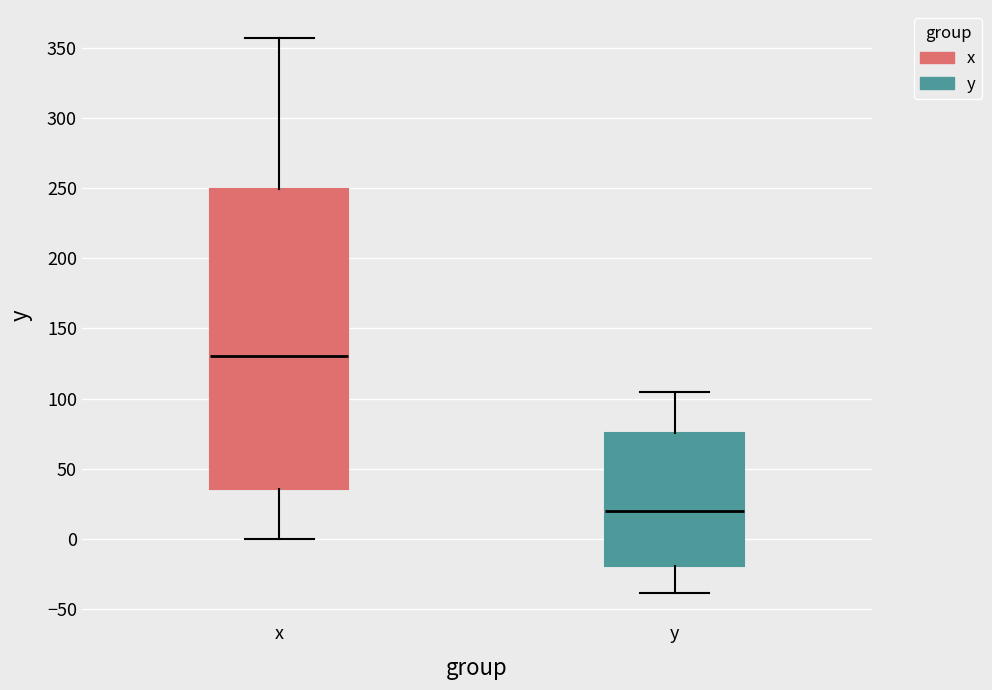

Reading left to right, read every box against the y-axis: the position of its median line, the range the box covers, and the ends of its whiskers. The values are not printed on the chart, so give them approximately, as read against the axis.

x: median 130, box 35 to 250, whiskers 0 to 355
y: median 20, box -20 to 75, whiskers -40 to 105